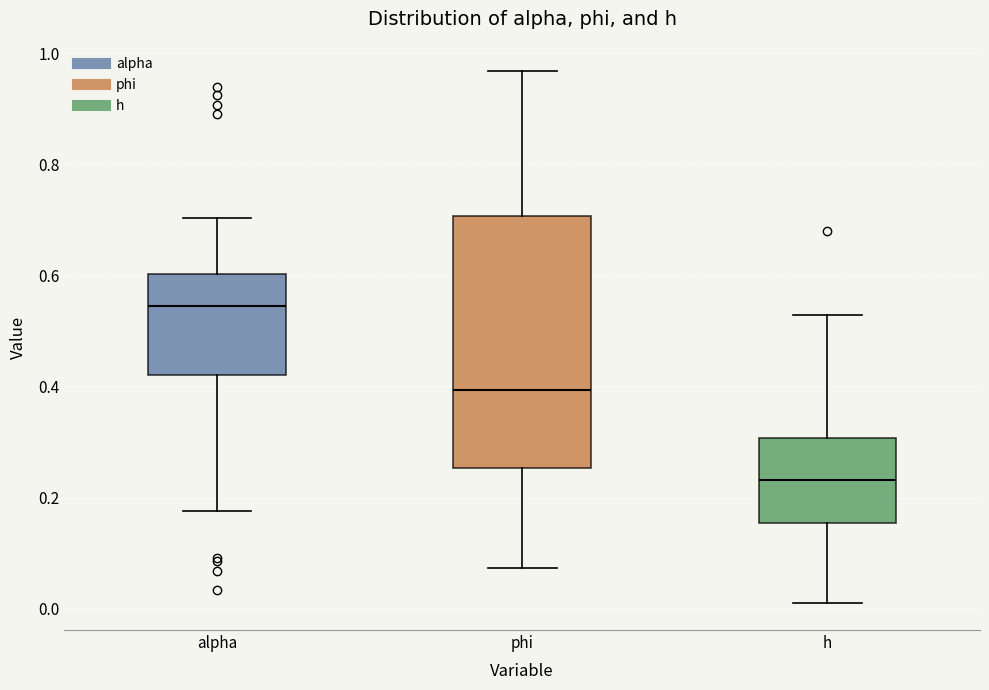

Reading left to right, transcribe this box plot: for each box, give where its median line is, the range the box spans, and where its two whiskers end, as read against the y-axis. The values are not printed on the chart, so give them approximately, as read against the axis.

alpha: median 0.54, box 0.42 to 0.60, whiskers 0.18 to 0.70
phi: median 0.40, box 0.26 to 0.70, whiskers 0.08 to 0.96
h: median 0.24, box 0.16 to 0.30, whiskers 0.00 to 0.52